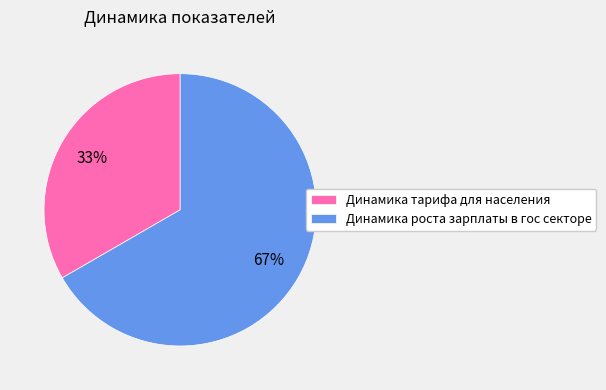

Combined, do Динамика роста зарплаты в гос секторе and Динамика тарифа для населения account for over 50%?

Yes